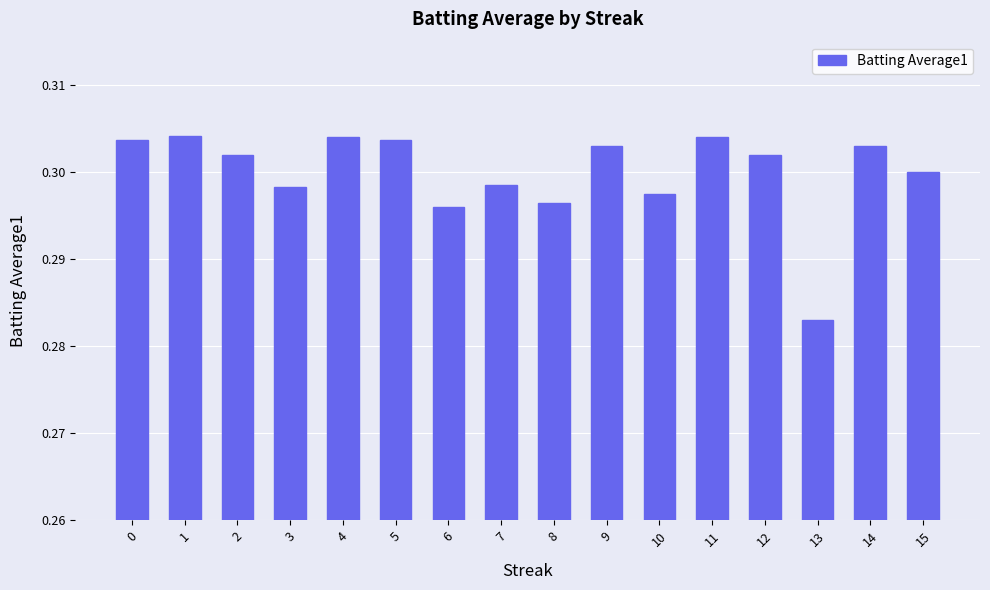

Which category has the lowest value across all series?

13